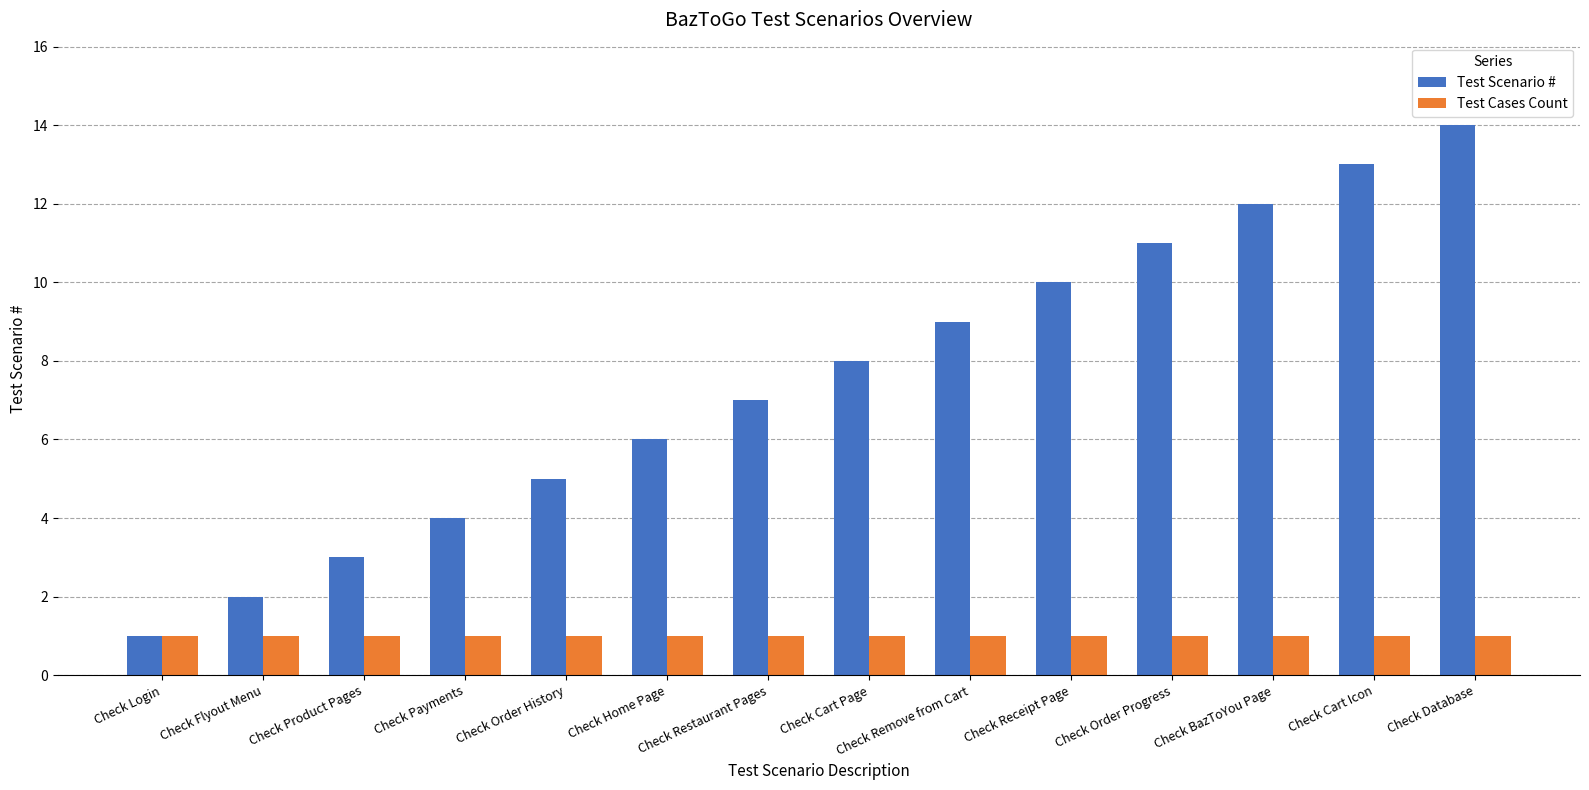

What is the label of the 6th bar from the right?

Check Remove from Cart